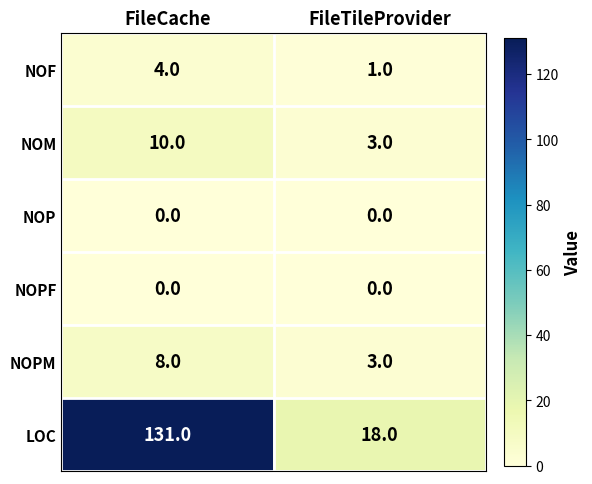

Reading left to right, what are all the values shown in this chart?

NOF: 4	1
NOM: 10	3
NOP: 0	0
NOPF: 0	0
NOPM: 8	3
LOC: 131	18